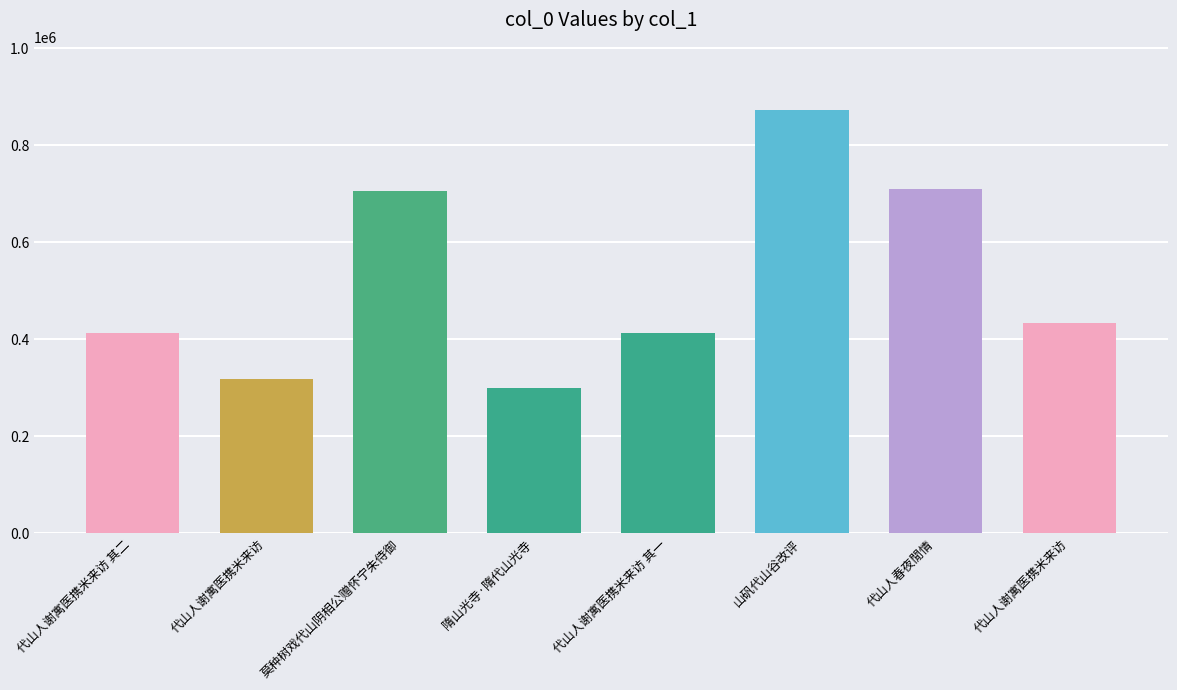

How many values are below 432733?

4